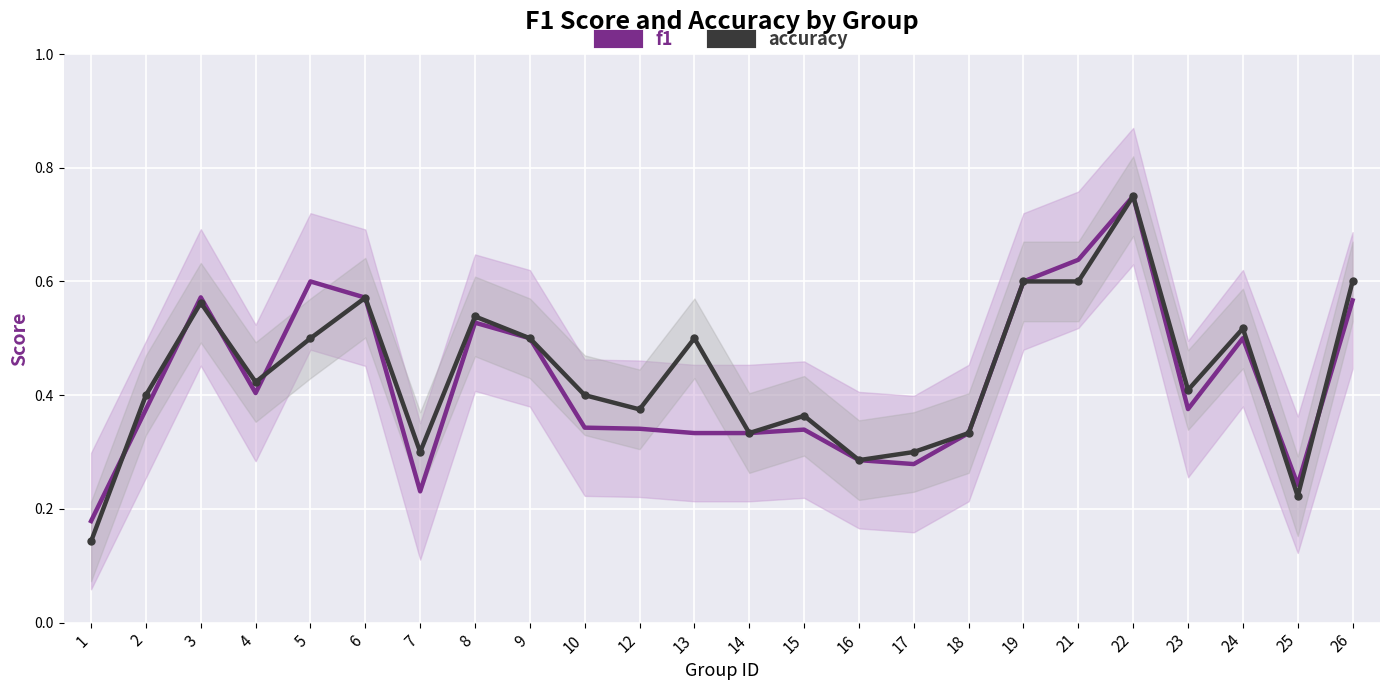

What is the value of the accuracy point at the 10th from the left?

0.4